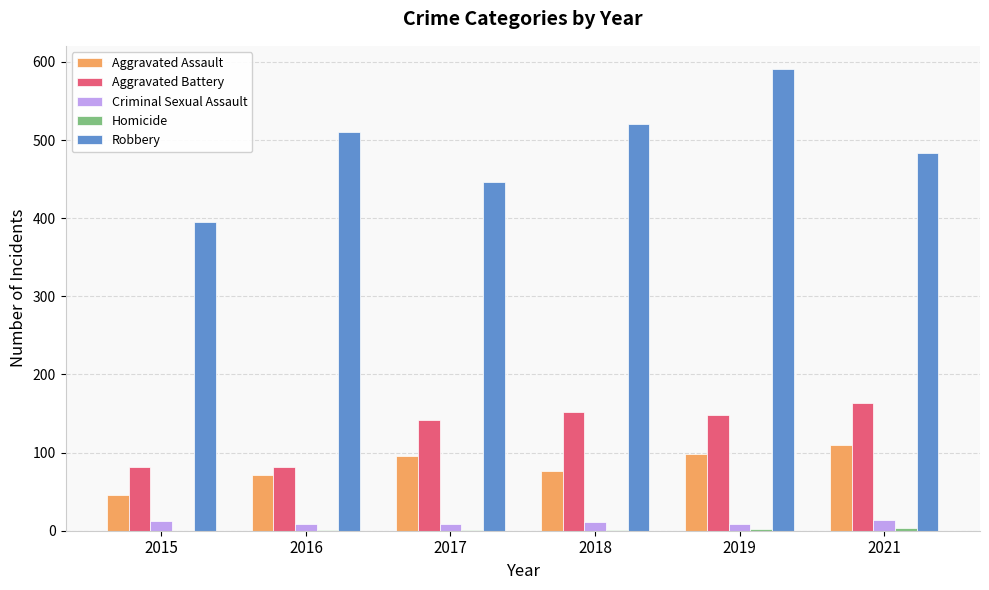

True or false: Robbery has a value of 395 at 2015.

True